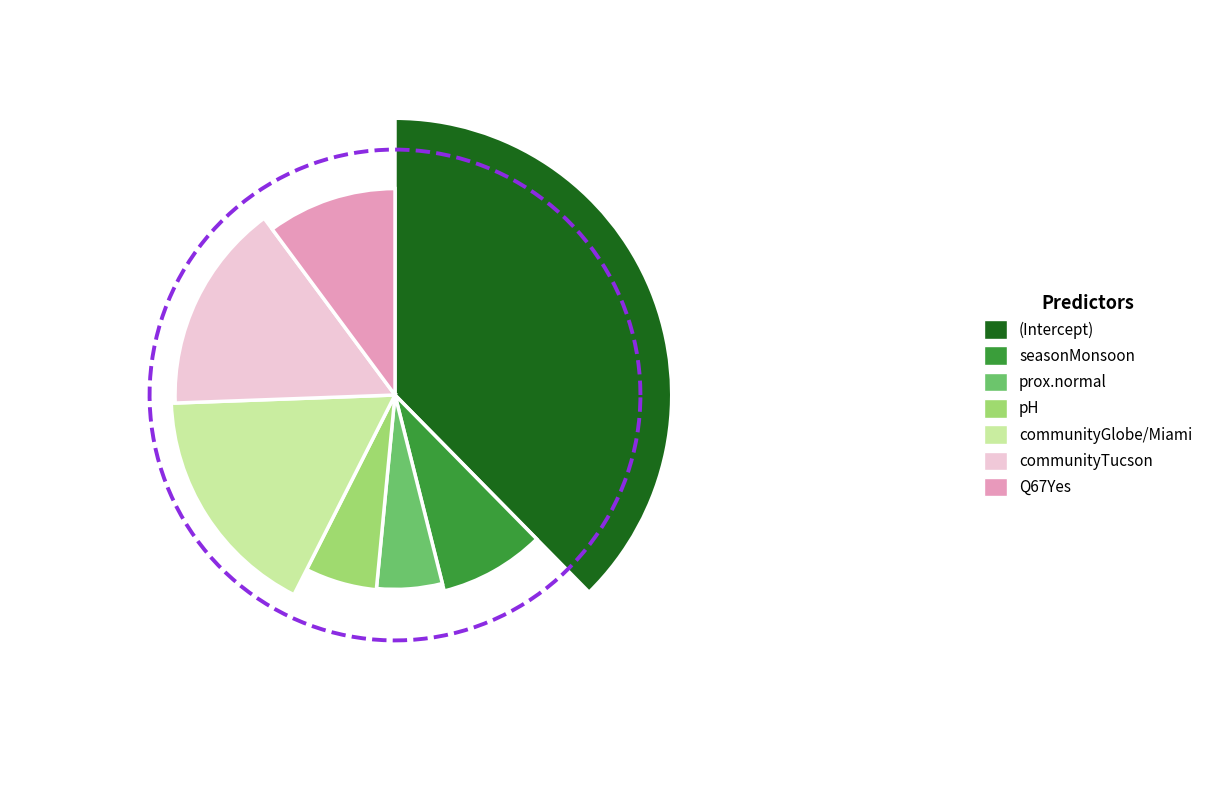

Is the sum of communityTucson and prox.normal greater than half?

No